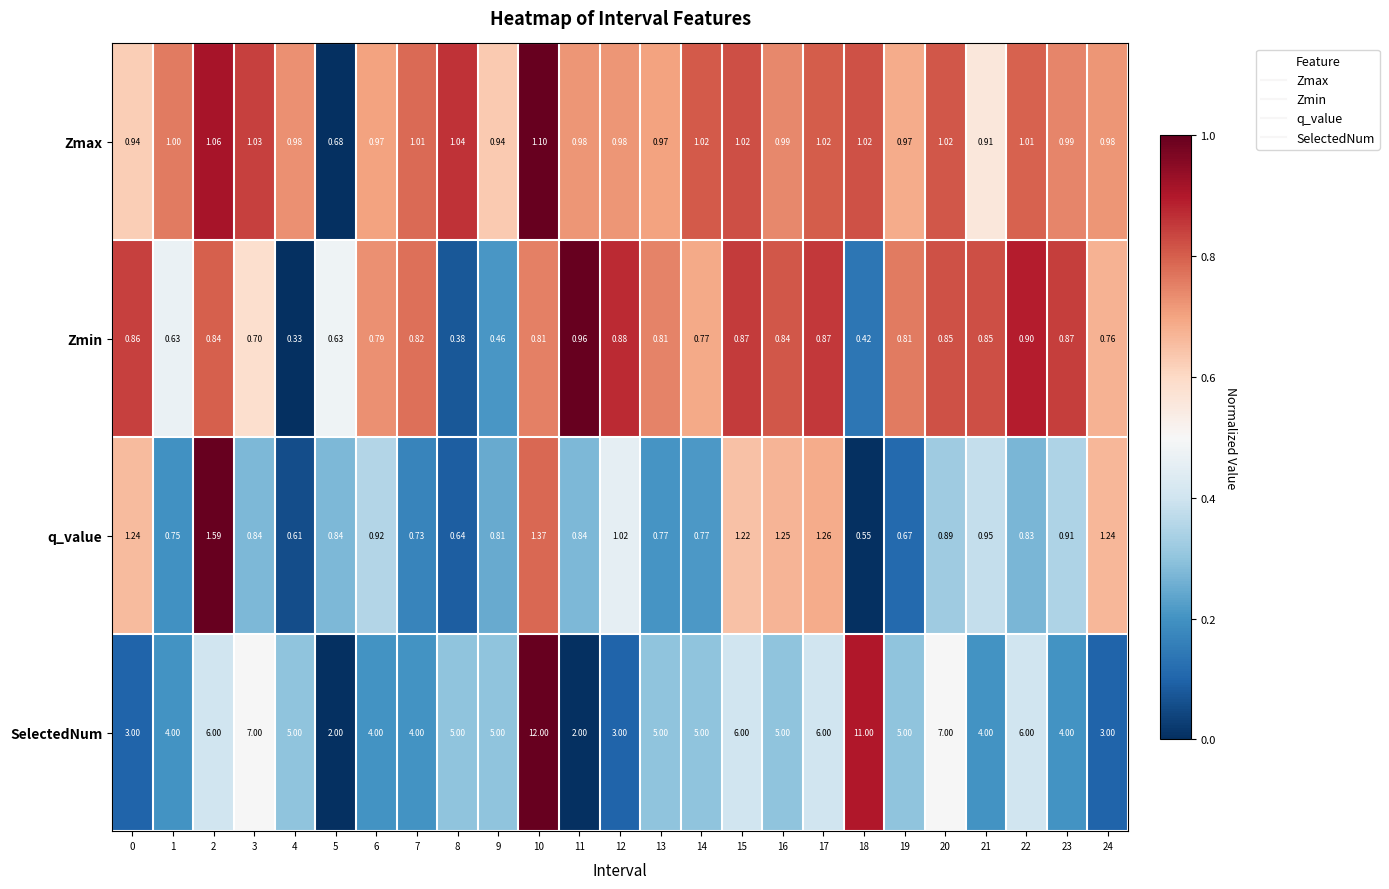

List the series in order of their peak value, lowest first.

Zmin, Zmax, q_value, SelectedNum